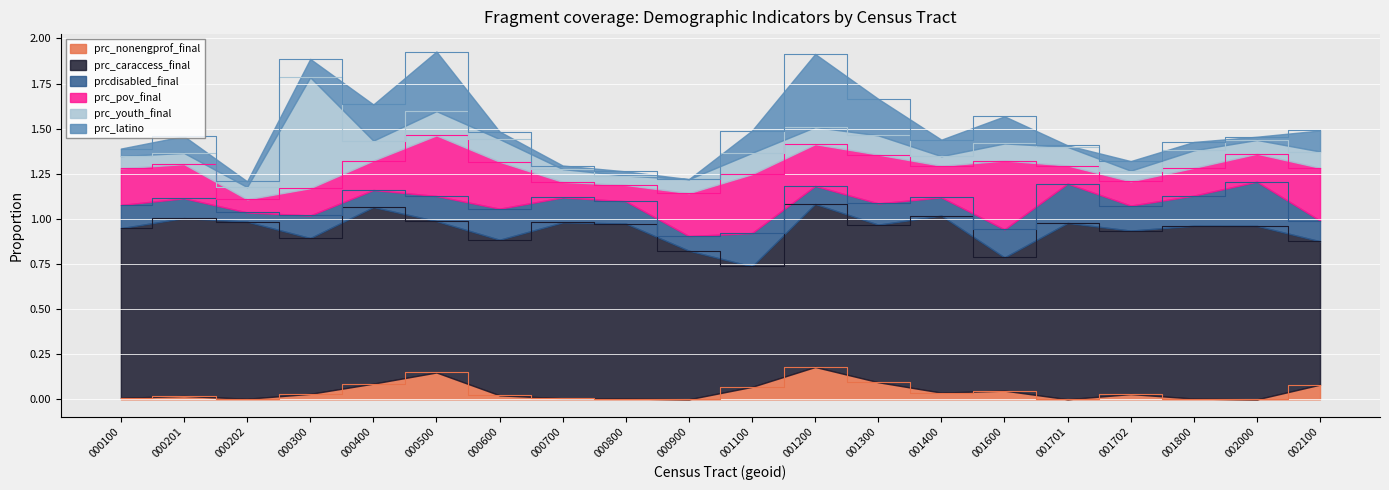

The prc_latino series shows 0.3 at 13115000500. True or false?

True